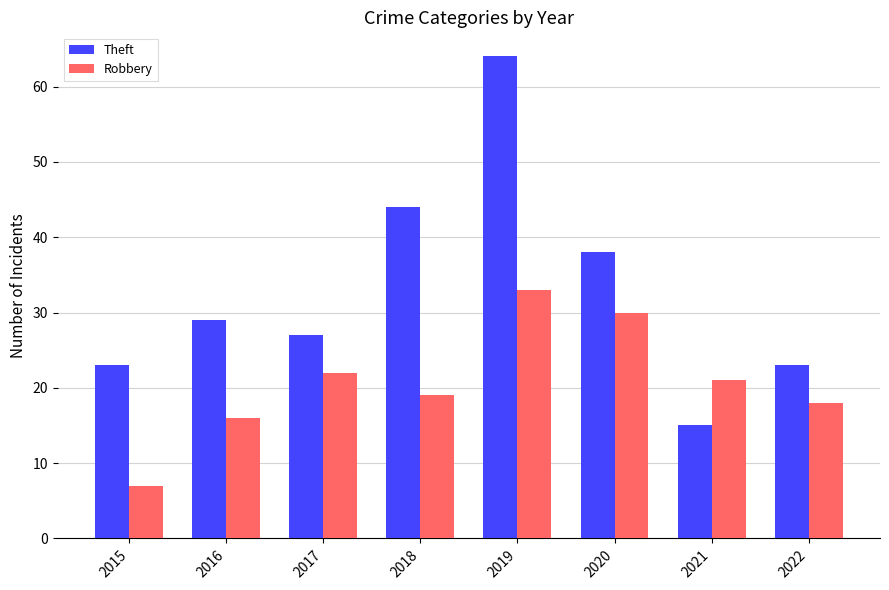

True or false: Robbery has a value of 13 at 2019.

False